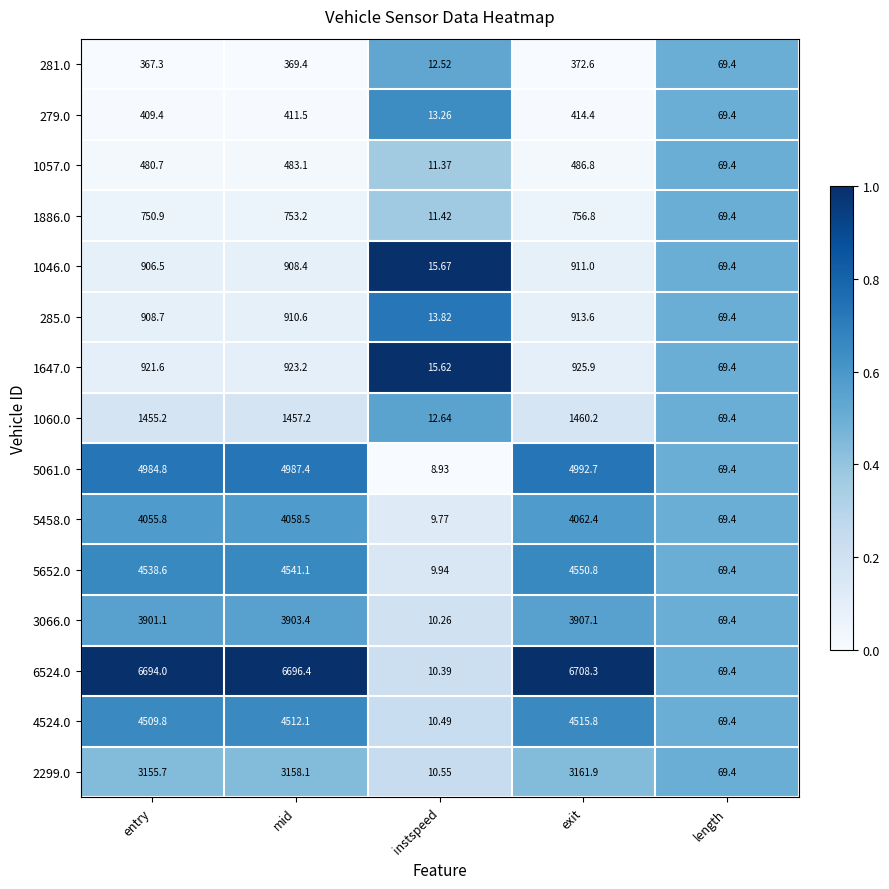

Is the value of 6524.0 at length greater than the value of 285.0 at instspeed?

Yes